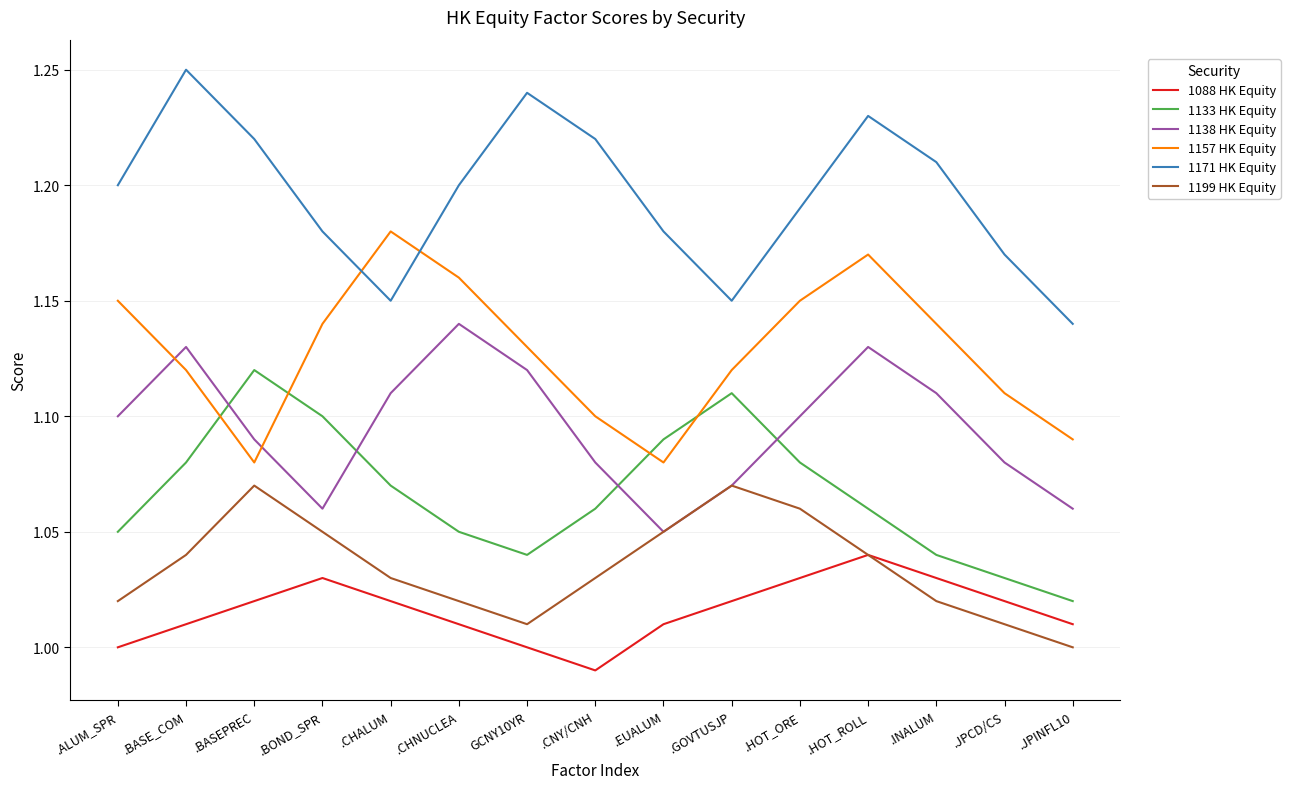

True or false: 1171 HK Equity and 1199 HK Equity intersect in this chart.

False